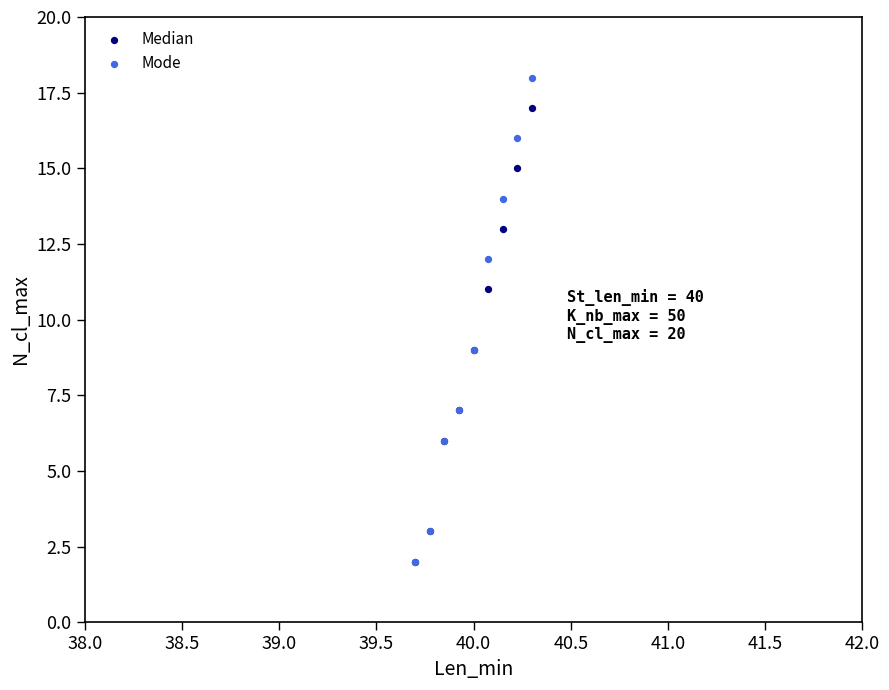

Which series has the largest Y range (max minus min)?

Mode